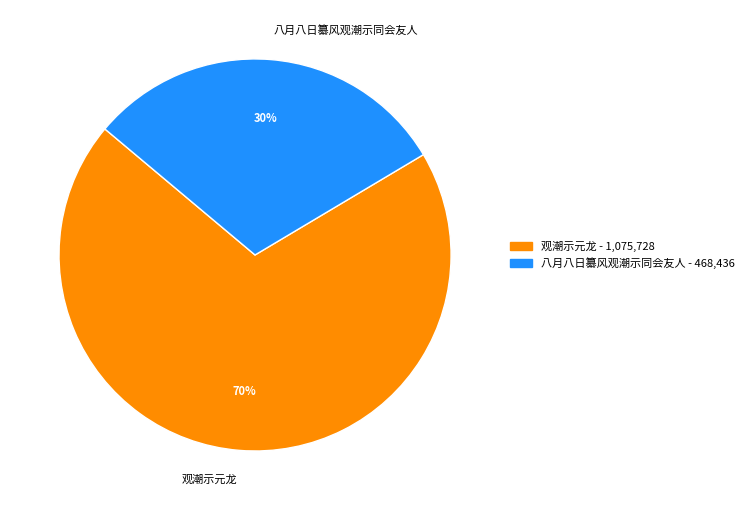

What percentage is the 观潮示元龙 slice, to the nearest percent?

70%